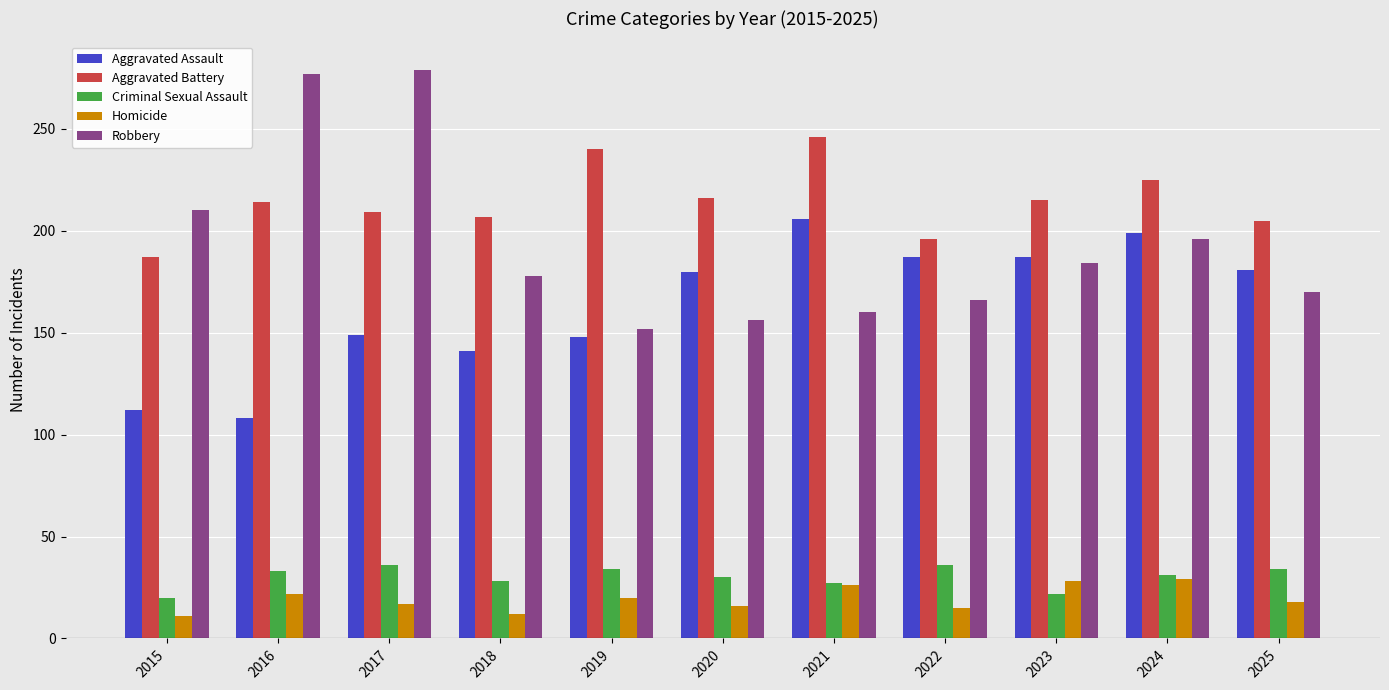

At how many categories does at least one series exceed 152?

11